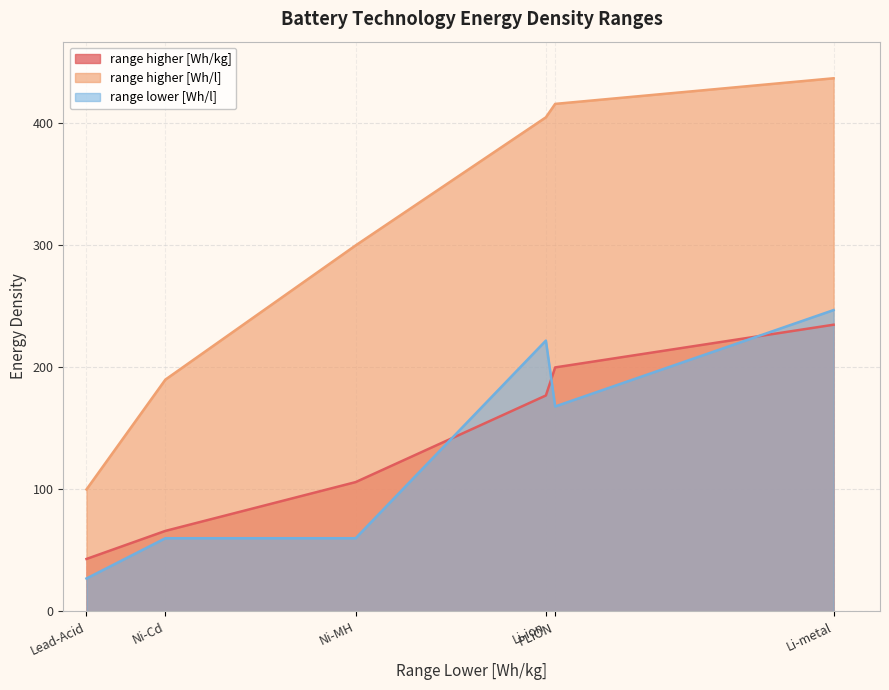

What is the label of the 5th point from the left?

PLiON